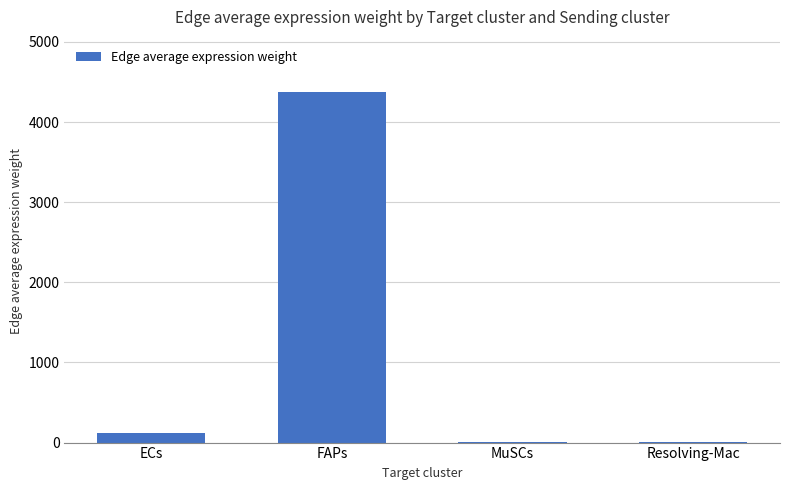

What is the maximum value shown in the chart?

4372.7